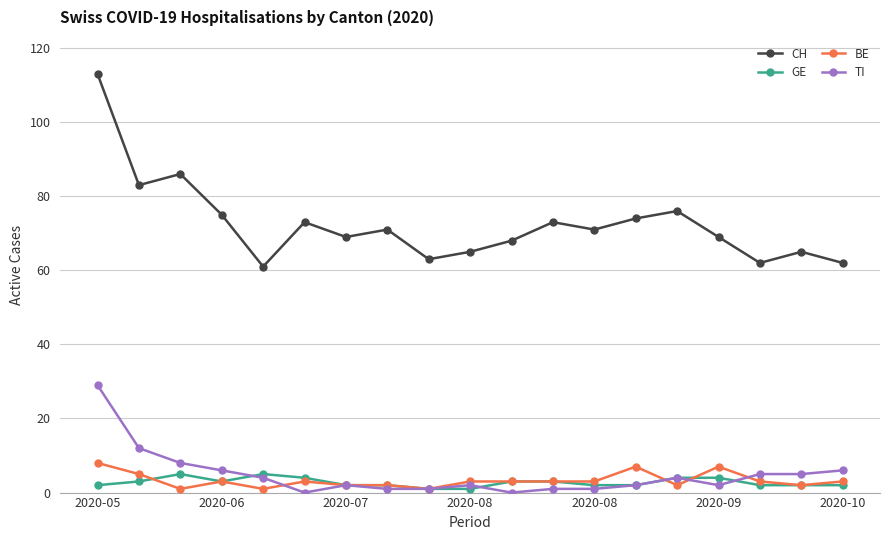

How many lines are shown in the chart?

4